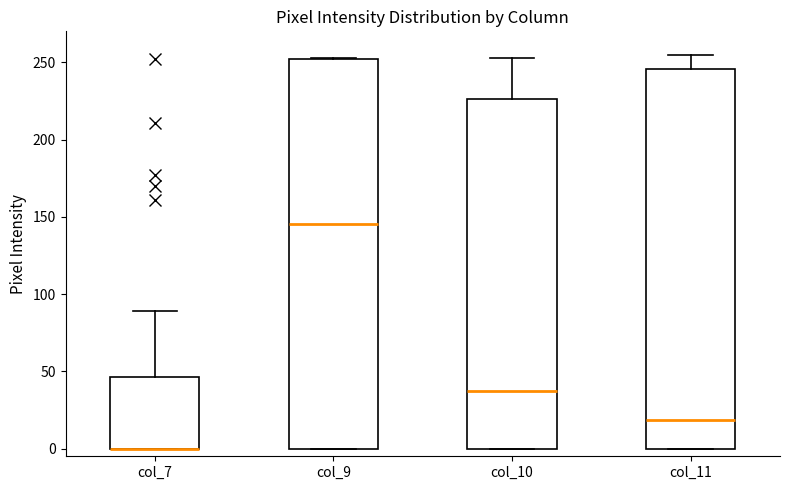

Reading left to right, transcribe this box plot: for each box, give where its median line is, the range the box spans, and where its two whiskers end, as read against the y-axis. The values are not printed on the chart, so give them approximately, as read against the axis.

col_7: median 0 (drawn on the box's lower edge), box 0 to 45, whiskers 0 to 90
col_9: median 145, box 0 to 250, whiskers 0 to 255
col_10: median 40, box 0 to 225, whiskers 0 to 255
col_11: median 20, box 0 to 245, whiskers 0 to 255